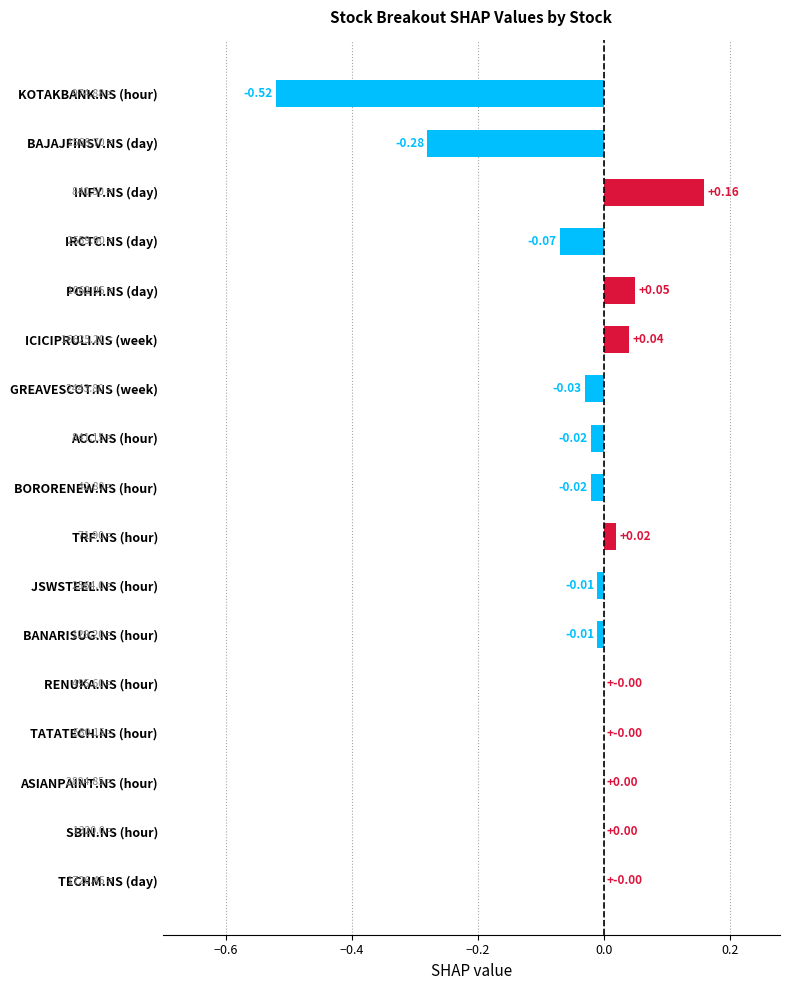

What is the sum of all values?

-0.7